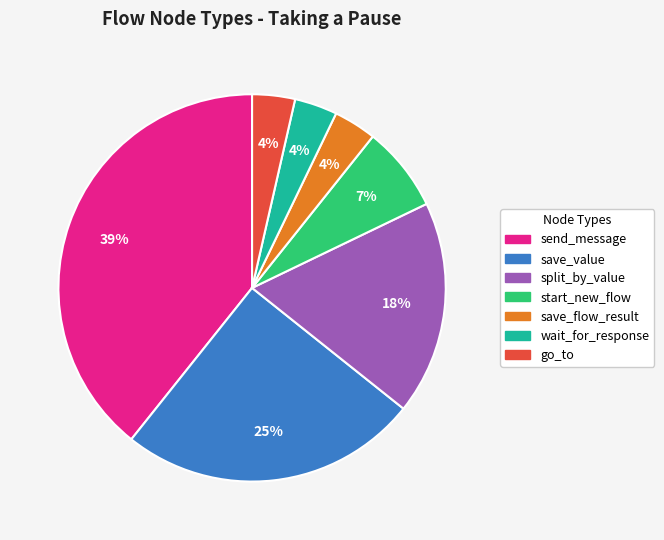

Is it true that wait_for_response is 18% of the pie?

False